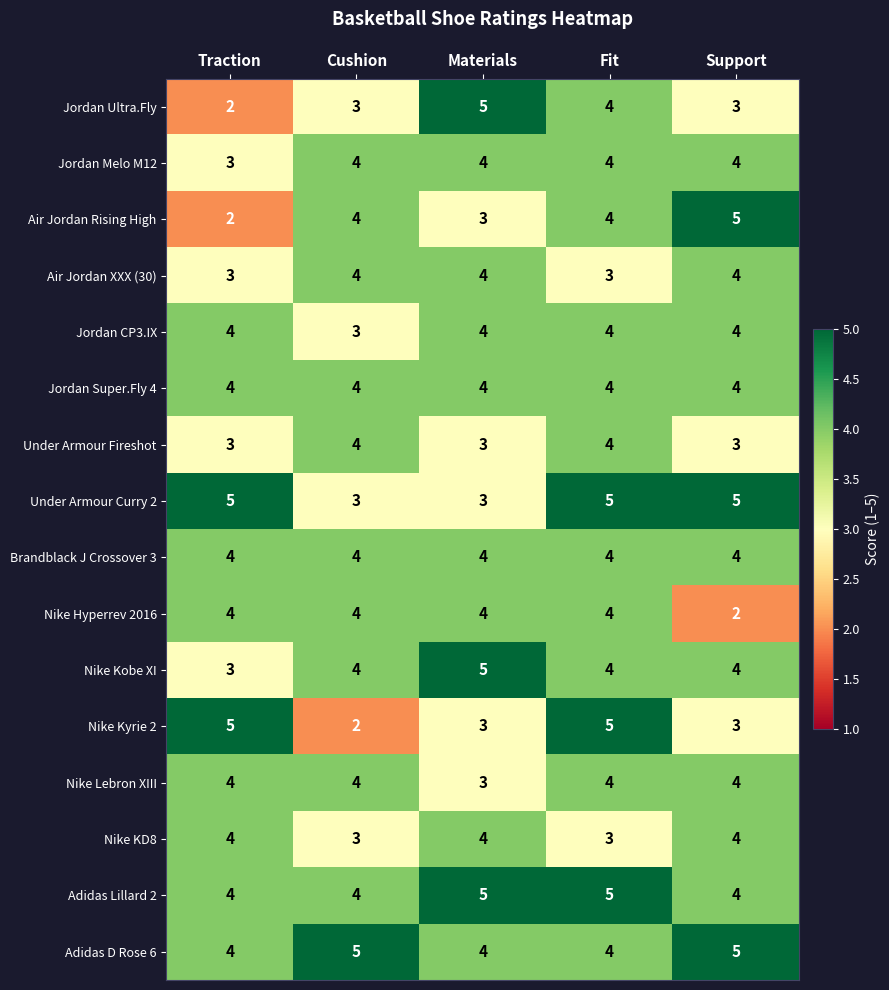

What is the greatest value displayed?

5